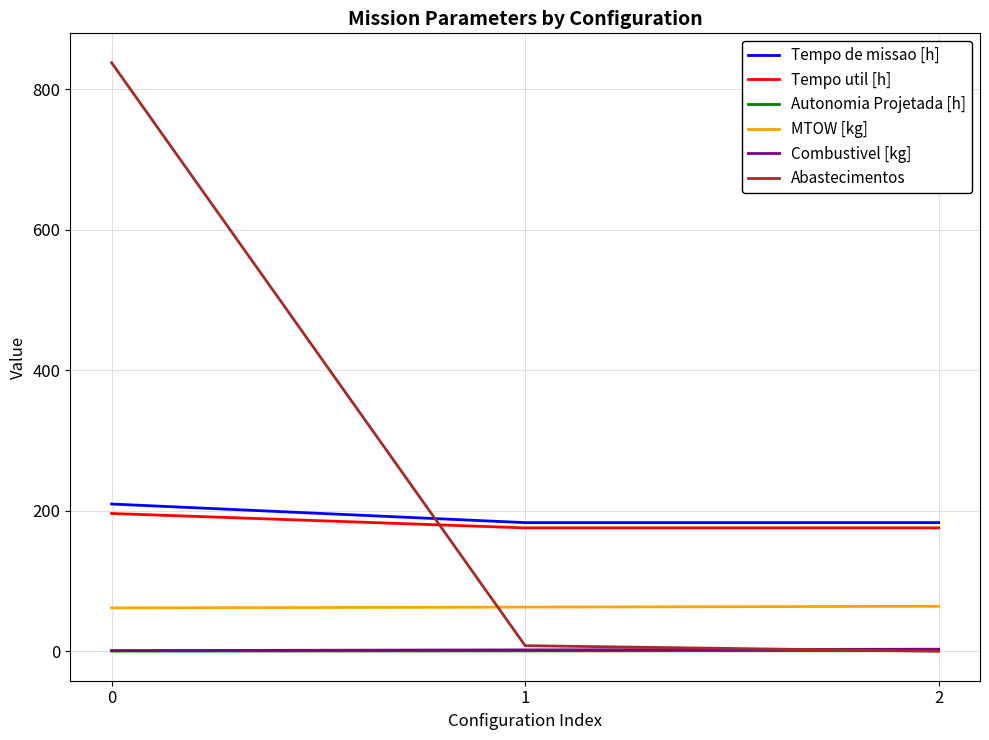

Does the chart display data point markers on the line(s)?

No